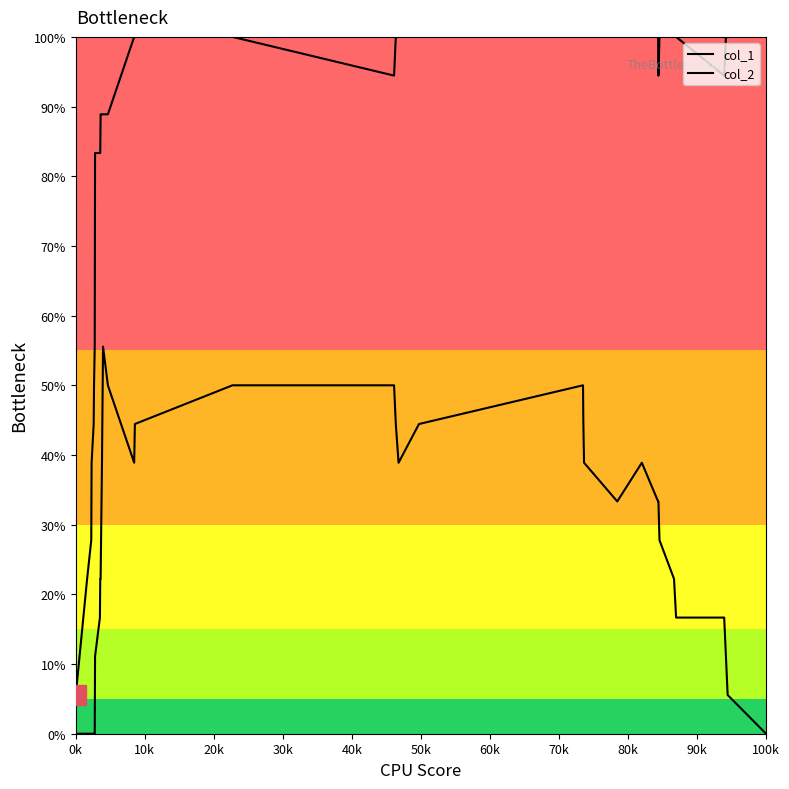

Does the chart have visible grid lines?

No